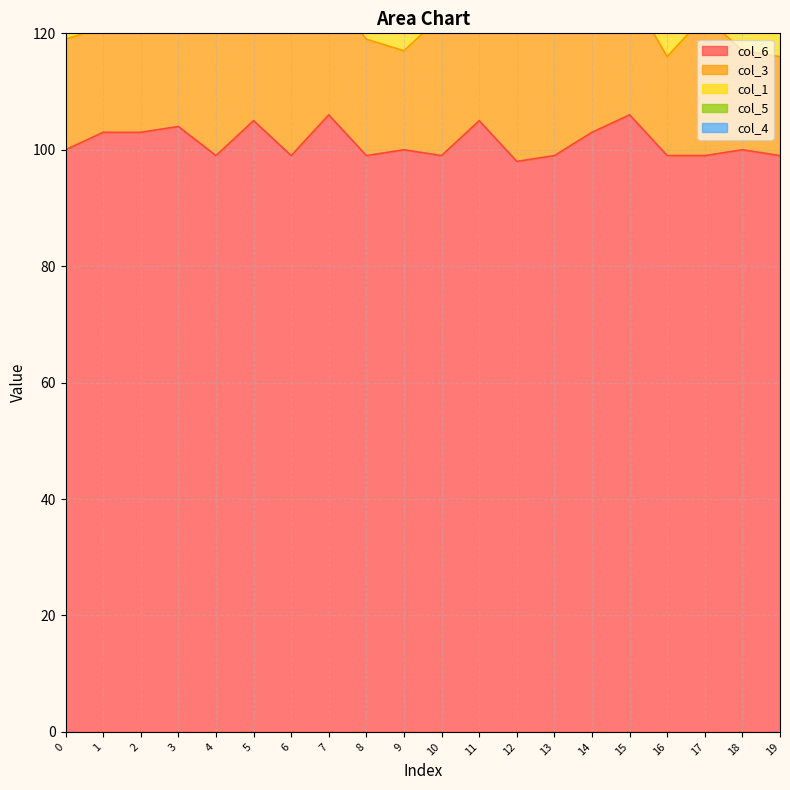

Between 18 and 17, which is larger?

18